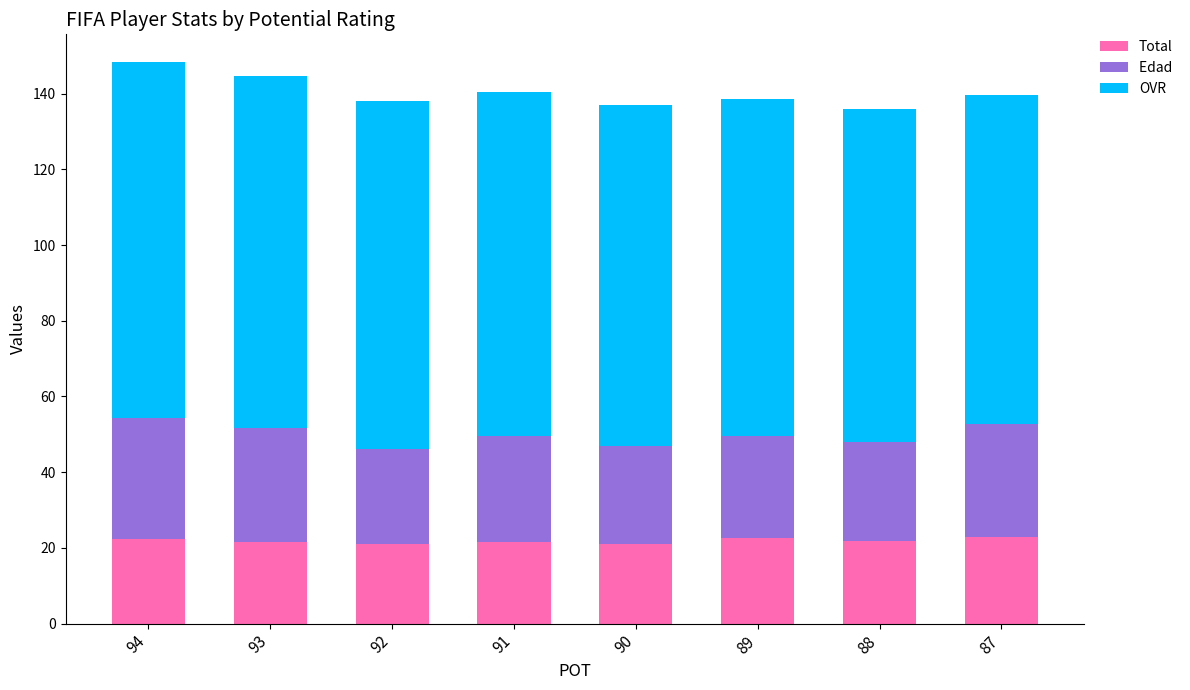

What is the total value across all series at 90?

137.0